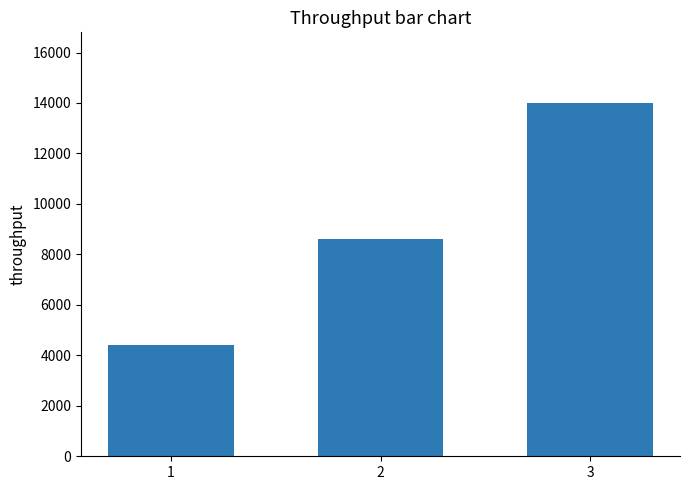

How many values are between 4400 and 14000?

3